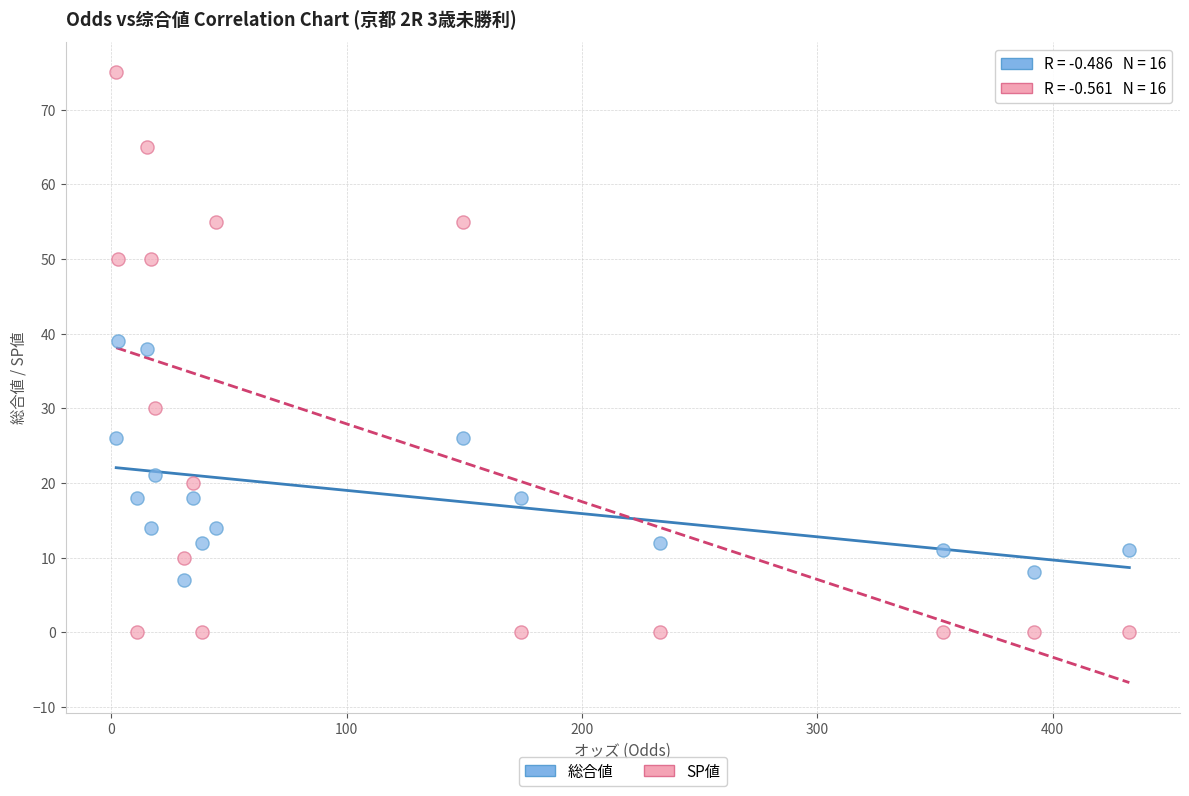

Across all data points, what is the range of Y values (max minus min)?

75